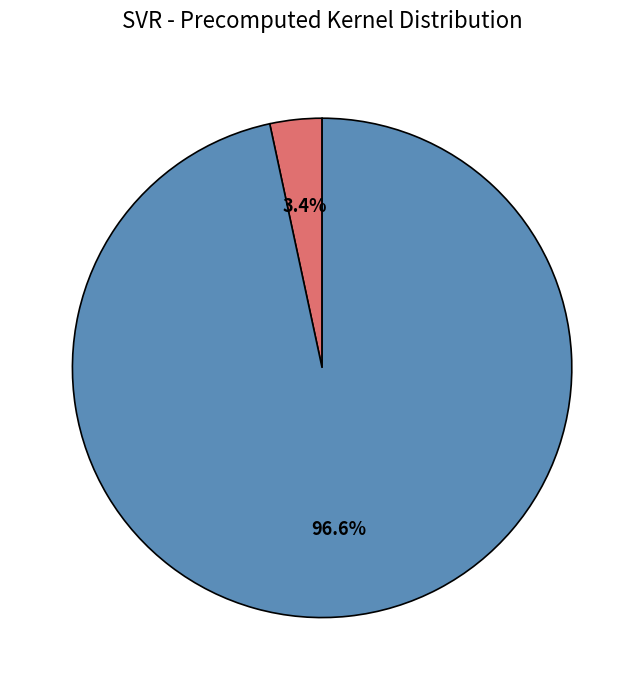

To the nearest percent, what is the combined percentage of mean_test_R-squared and mean_test_RMSE?

100%